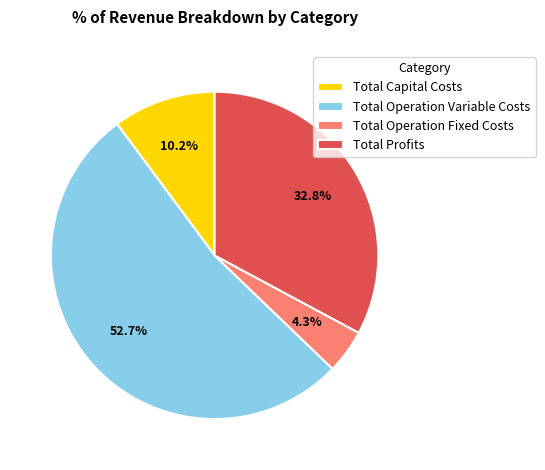

To the nearest percent, what portion does Total Operation Fixed Costs represent?

4%